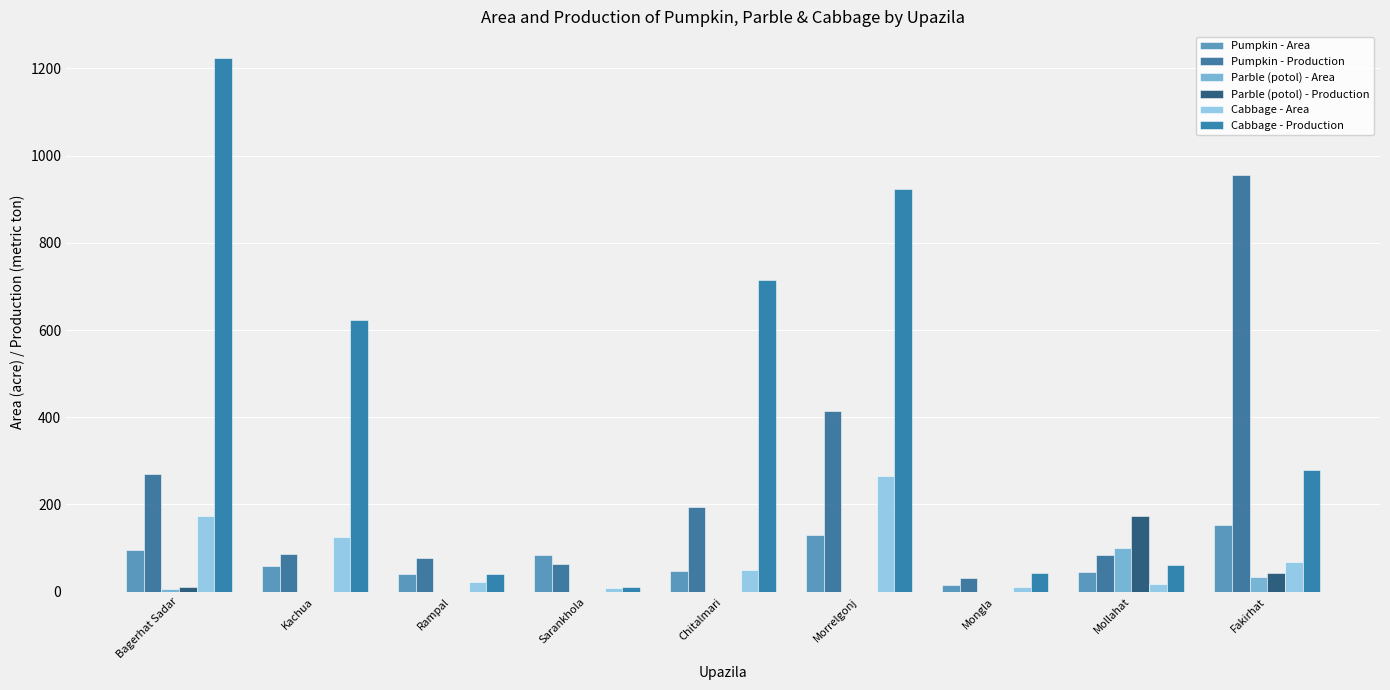

Are the bars horizontal?

No